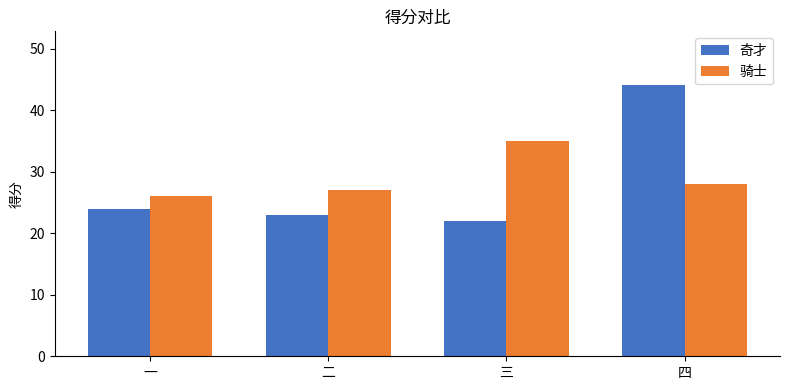

Which label corresponds to the largest value in the chart?

四